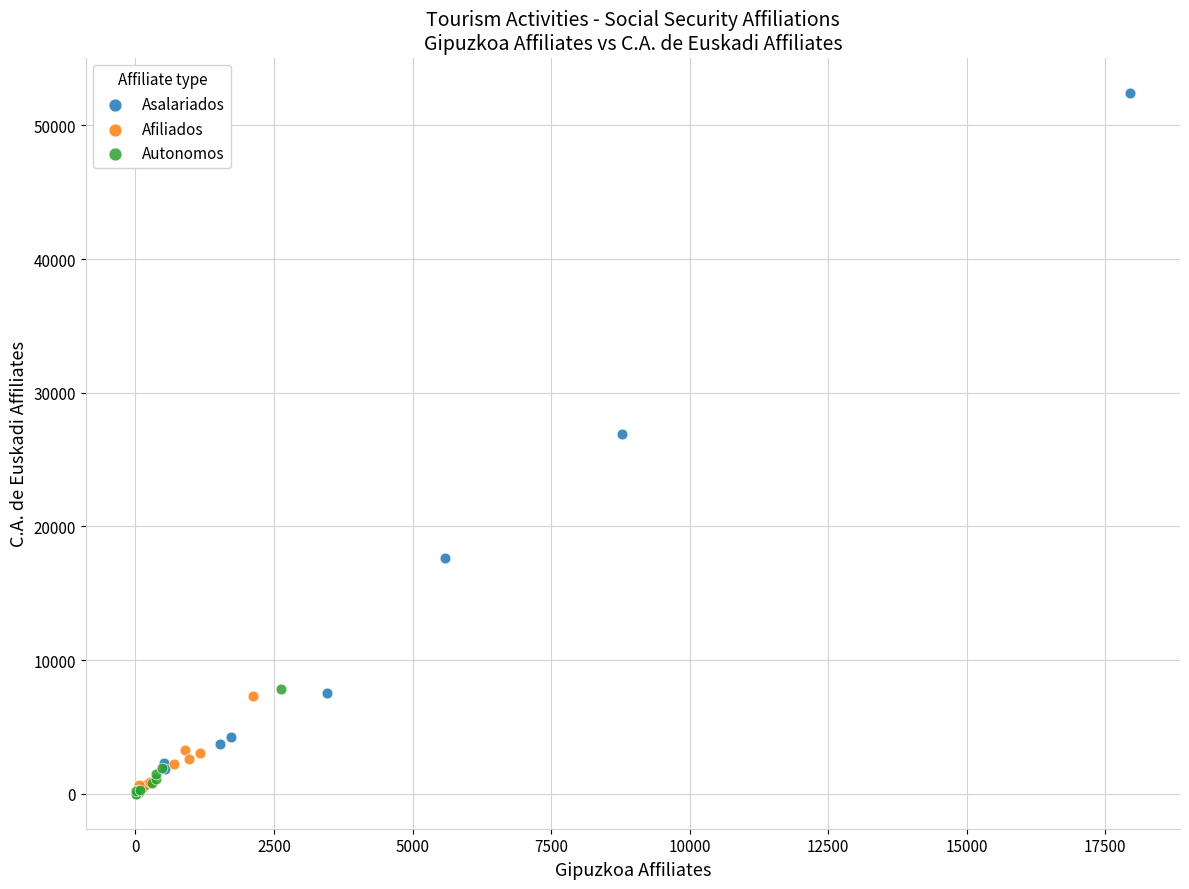

Which series contains the highest Y value?

Asalariados